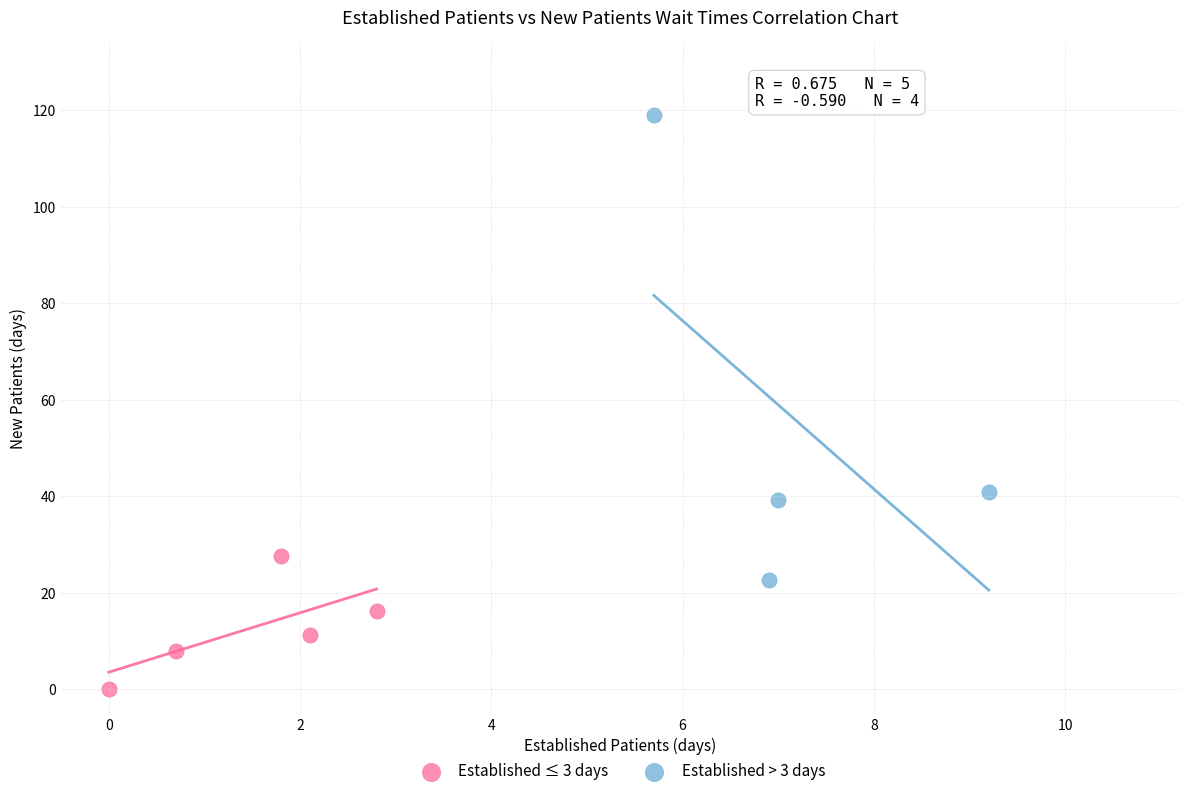

Which series has the largest Y range (max minus min)?

Established > 3 days